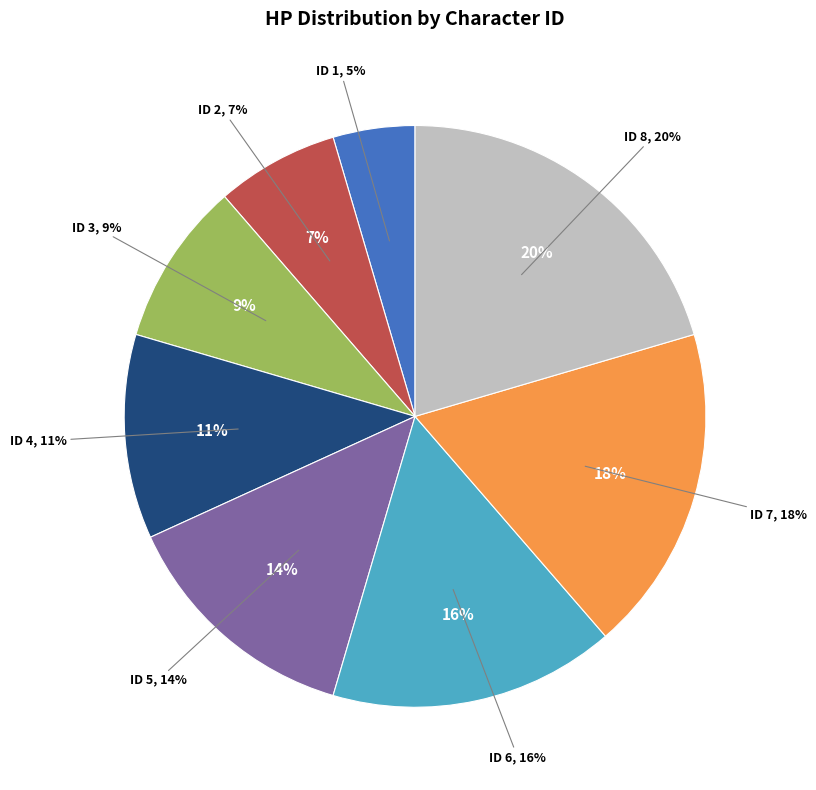

What percentage is the 3 slice, to the nearest percent?

9%